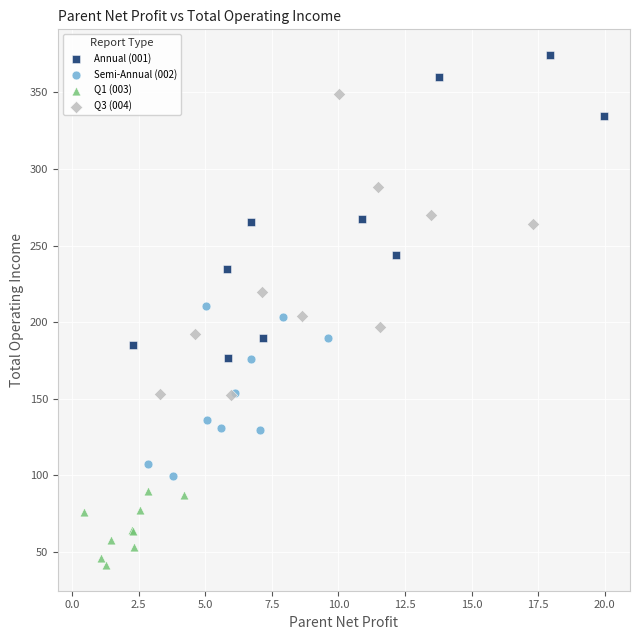

Which series contains the highest Y value?

Annual (001)